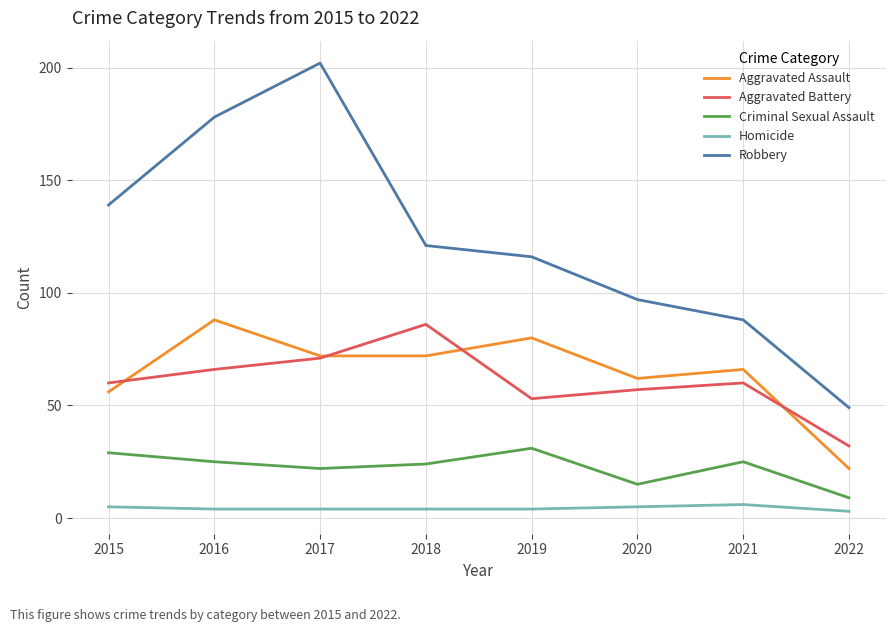

At 2019, list the series in order from largest to smallest.

Robbery, Aggravated Assault, Aggravated Battery, Criminal Sexual Assault, Homicide